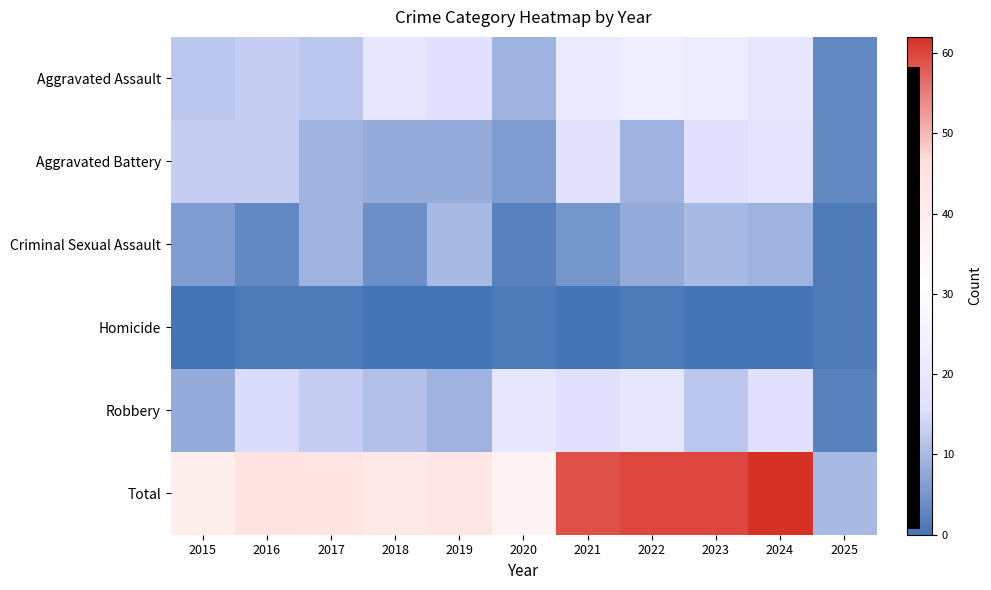

The Total series shows 106 at 2022. True or false?

False